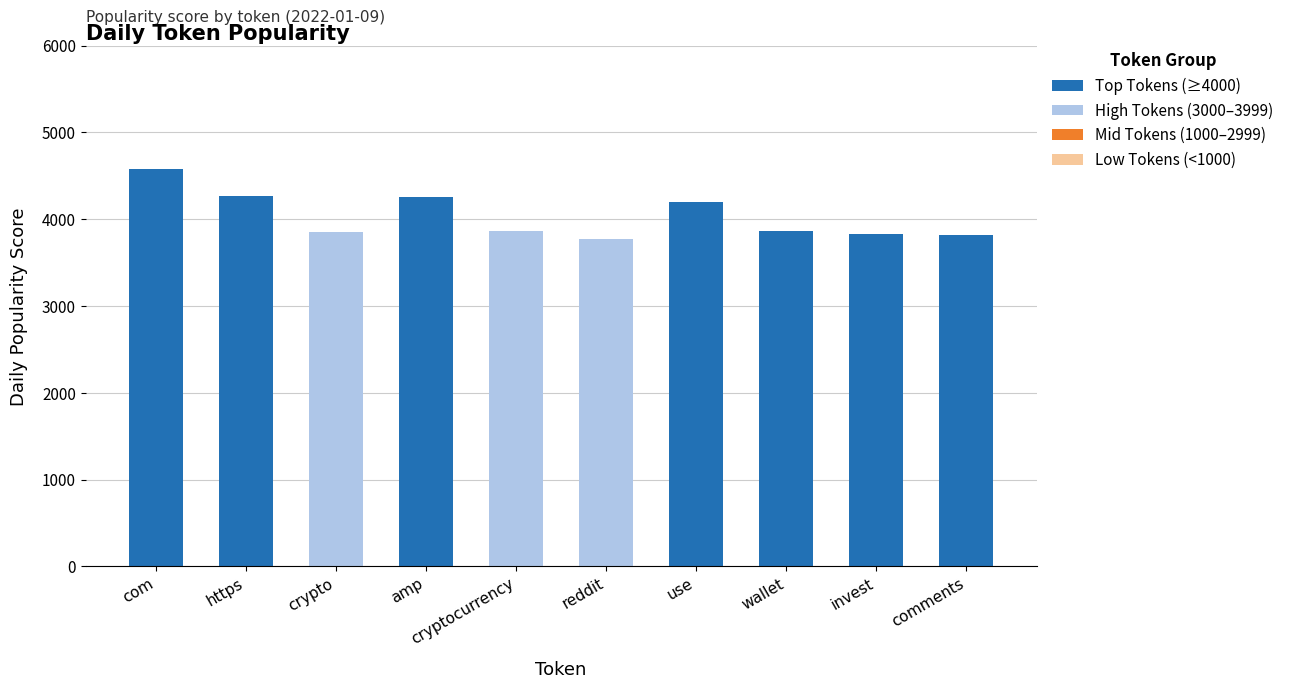

Which category has the highest value in the Top Tokens (≥4000) series?

com